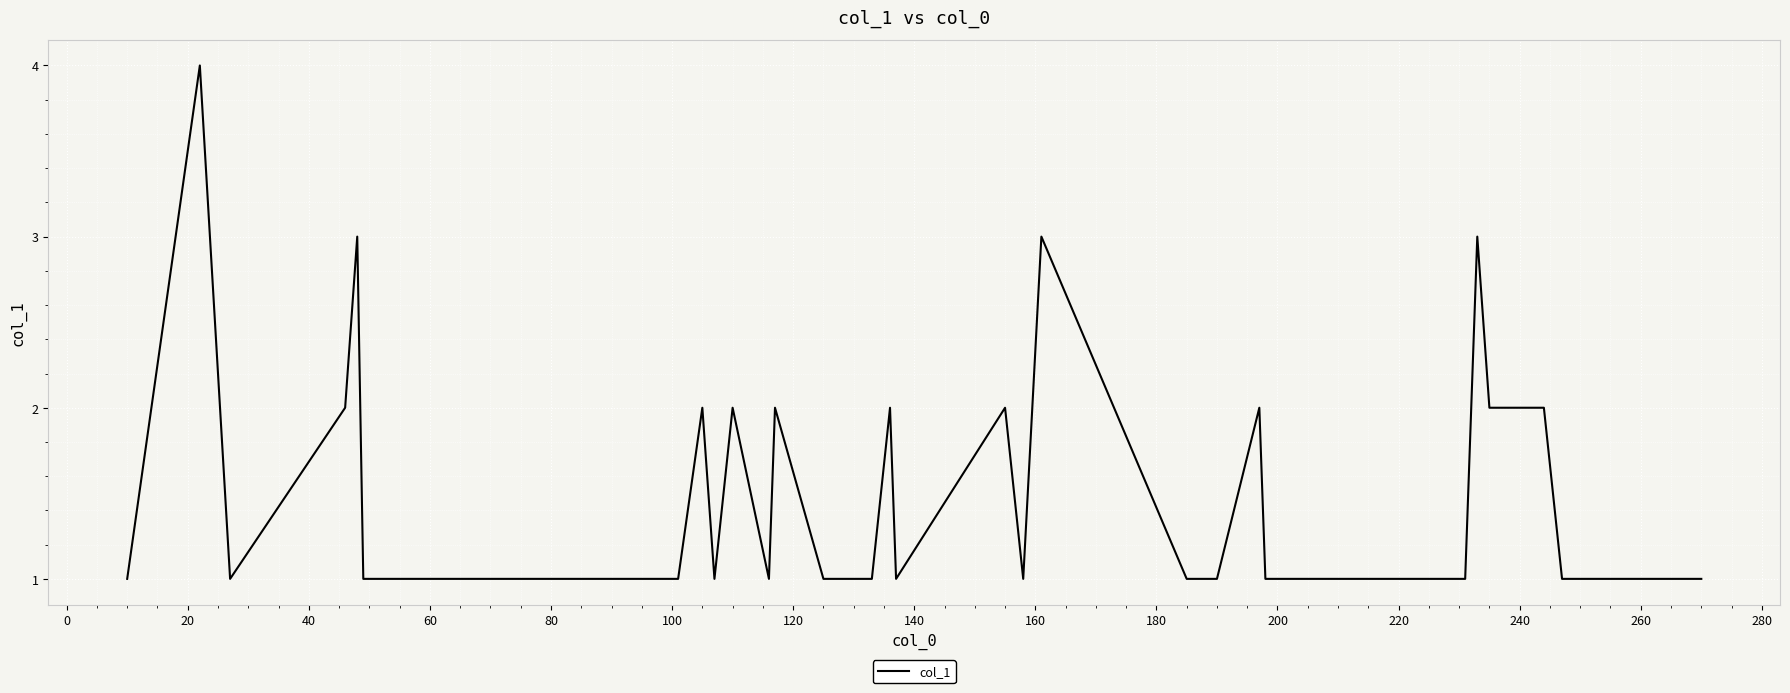

What is the maximum value shown in the chart?

4